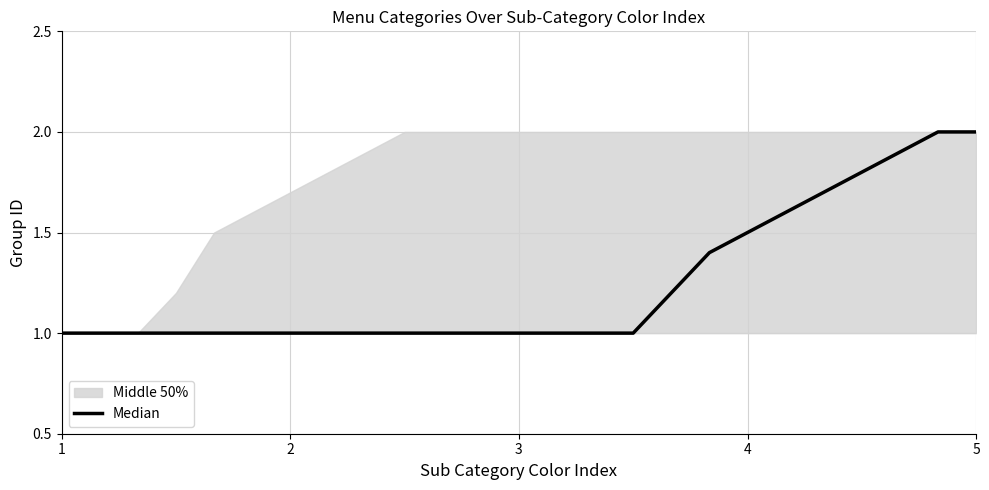

Reading left to right, list all the values displayed in this chart.

1.0	1.0	1.0	1.0	1.0	1.0	1.0	1.0	1.0	1.0	1.0	1.0	1.0	1.0	1.0	1.0	1.2	1.4	1.5	1.6	1.7	1.8	1.9	2.0	2.0